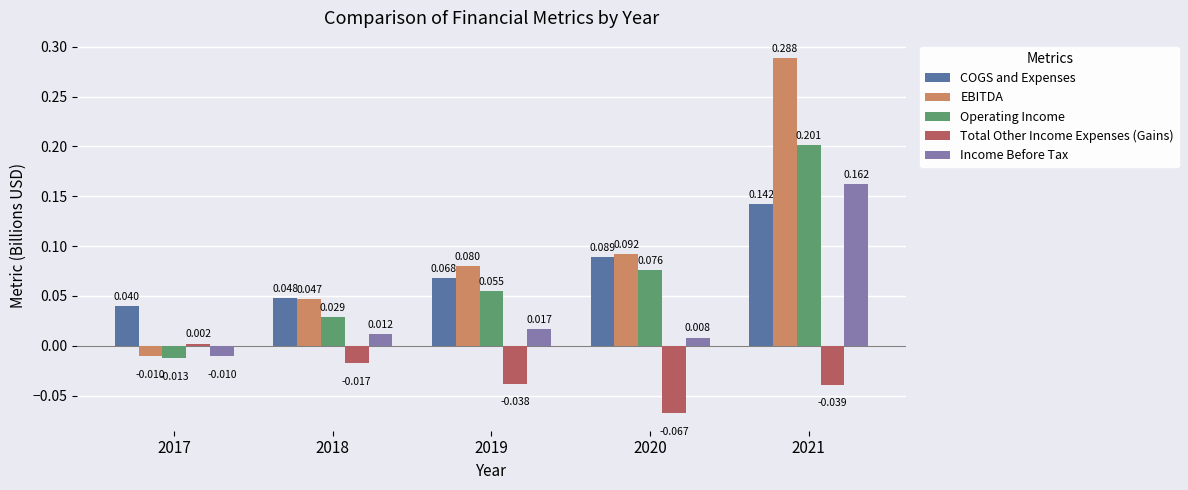

Which series has the largest total across all categories?

EBITDA